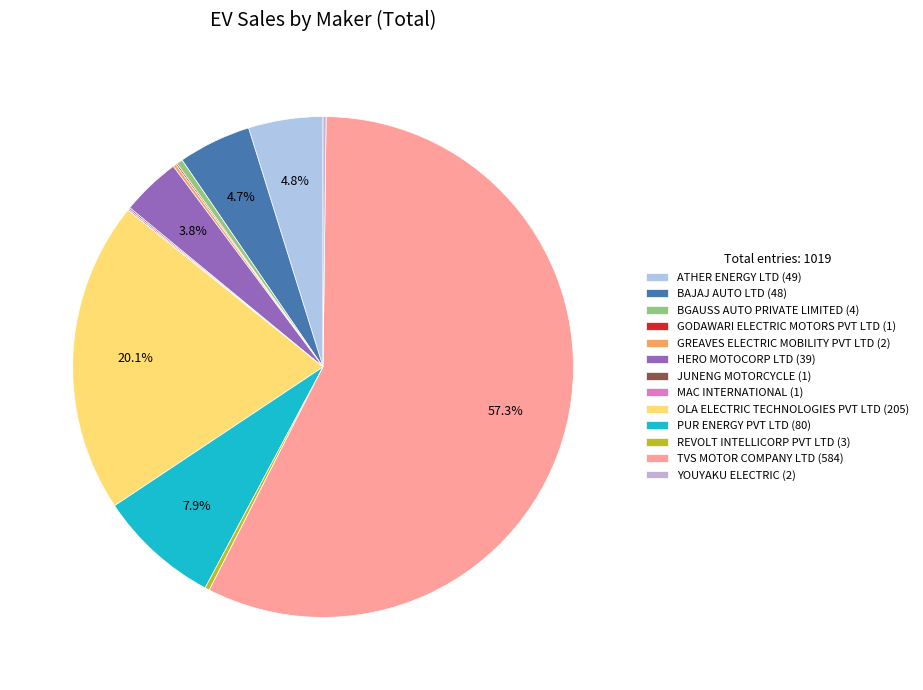

To the nearest percent, what portion does OLA ELECTRIC TECHNOLOGIES PVT LTD represent?

20%